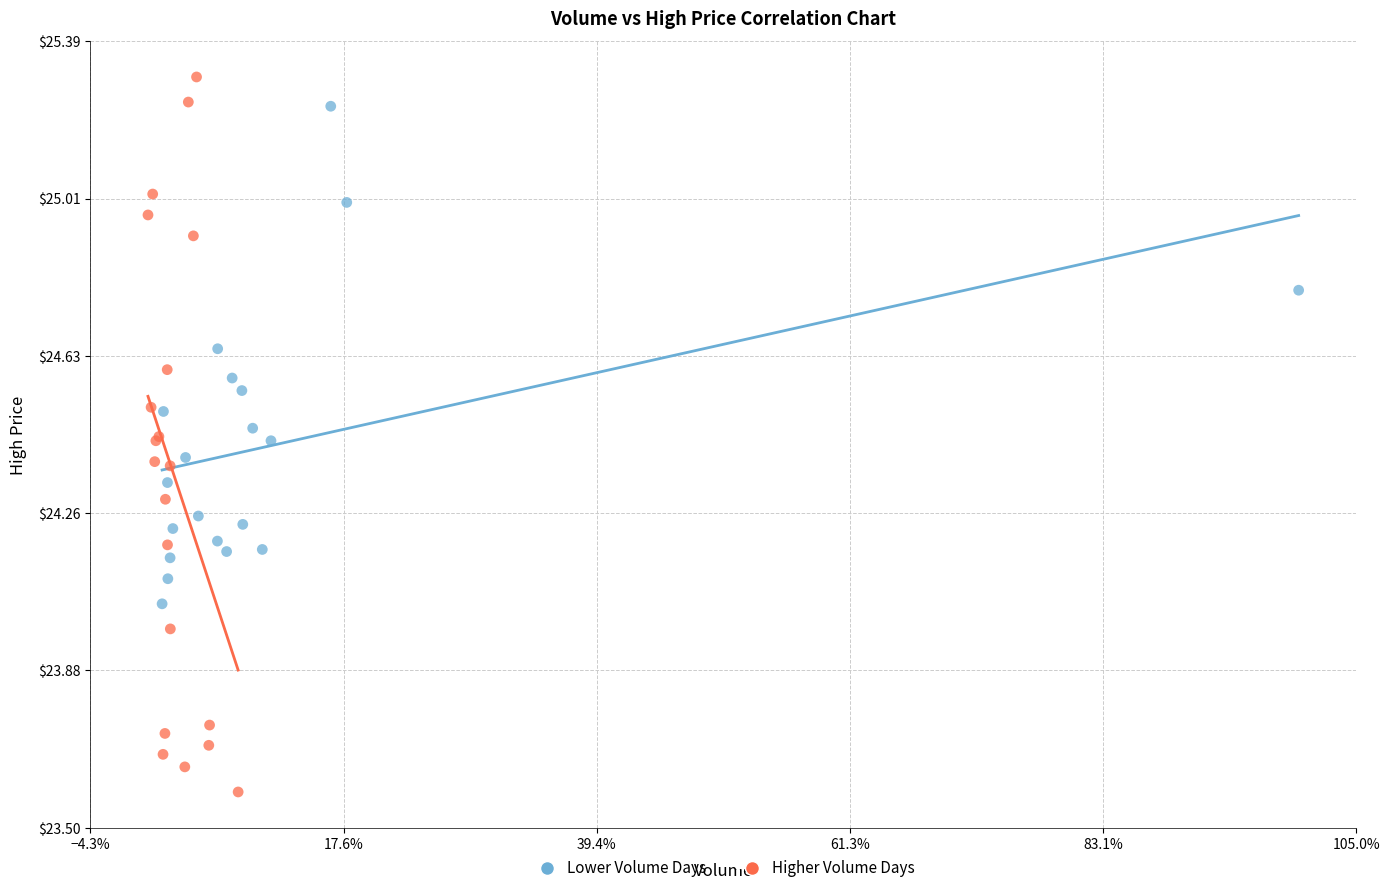

Which series has the widest spread of Y values?

Higher Volume Days